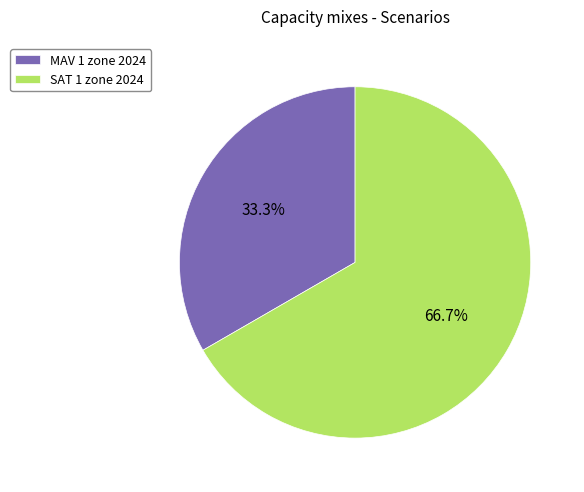

To the nearest percent, what percentage of the pie is SAT 1 zone 2024?

67%